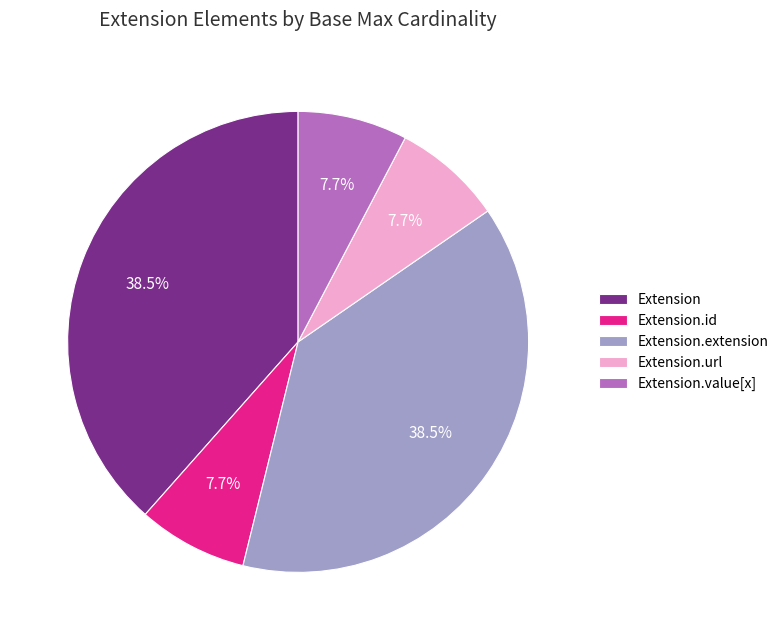

Approximately how many times larger is the value at Extension.value[x] compared to Extension.url?

1.0